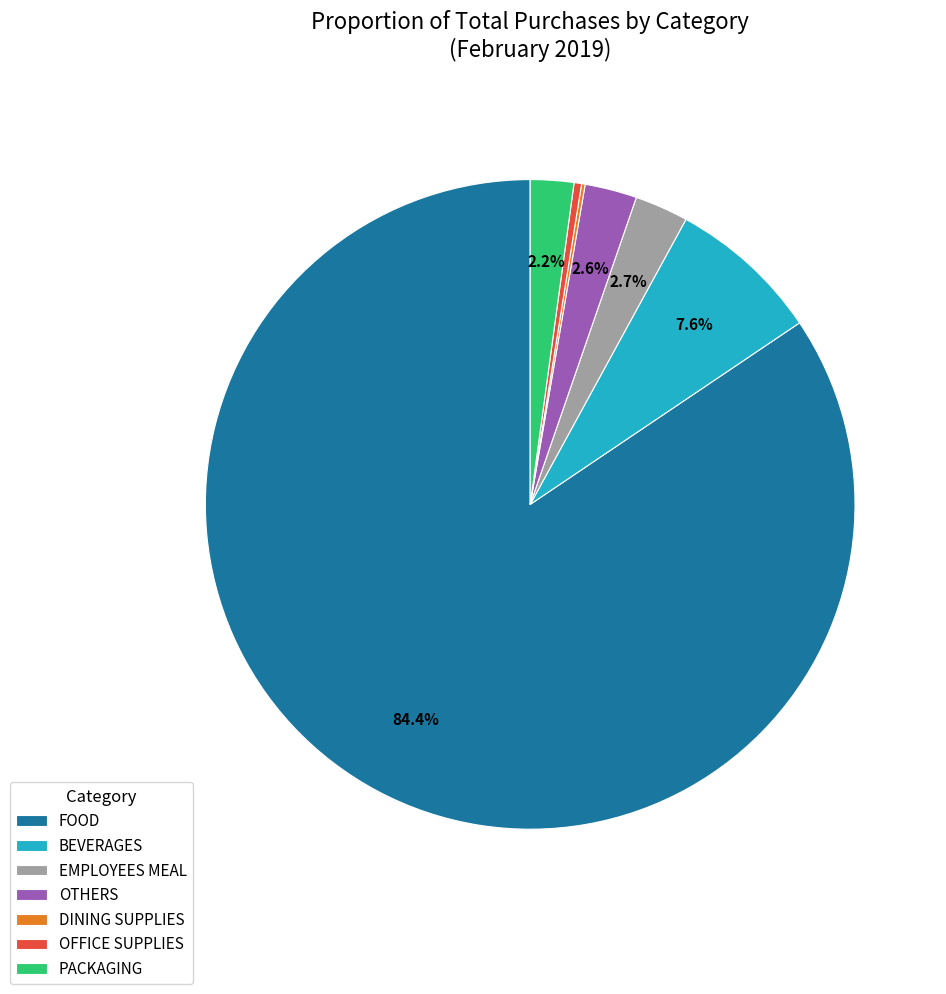

What is the ratio of the value at BEVERAGES to the value at PACKAGING?

3.5